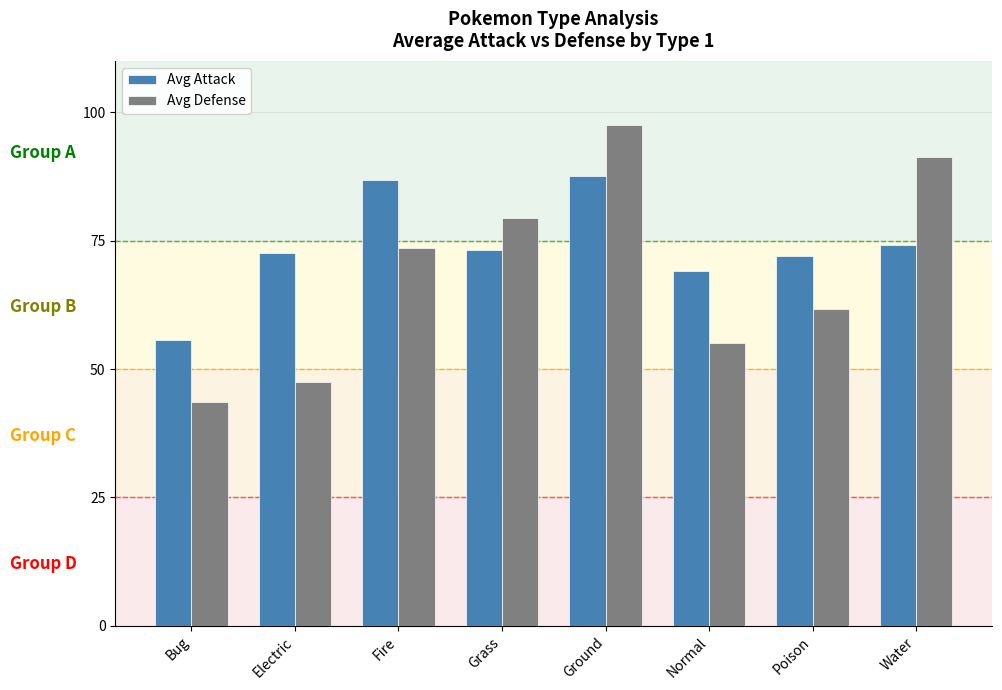

What is the value of the Avg Attack bar at the 2nd from the left?

72.5